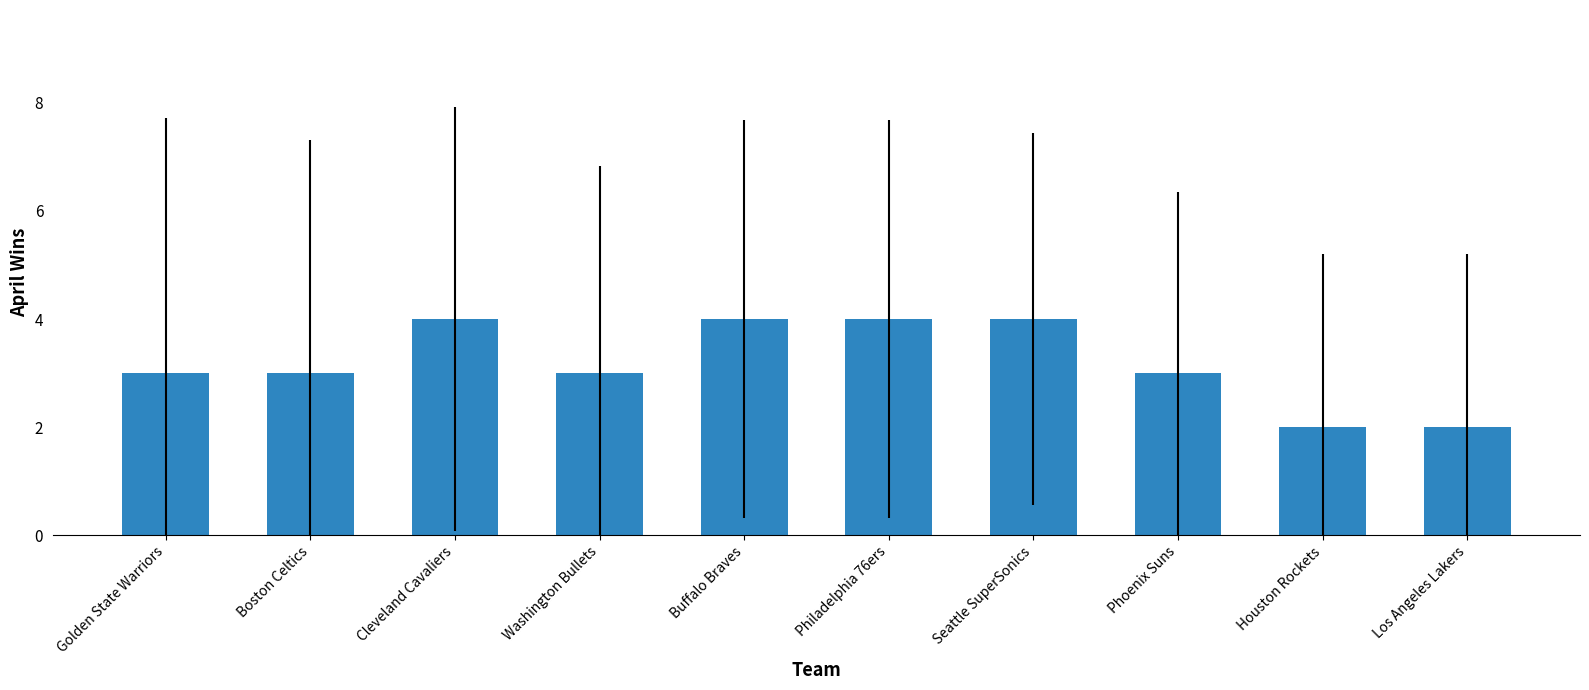

What is the ratio of the value at Los Angeles Lakers to the value at Buffalo Braves?

0.5